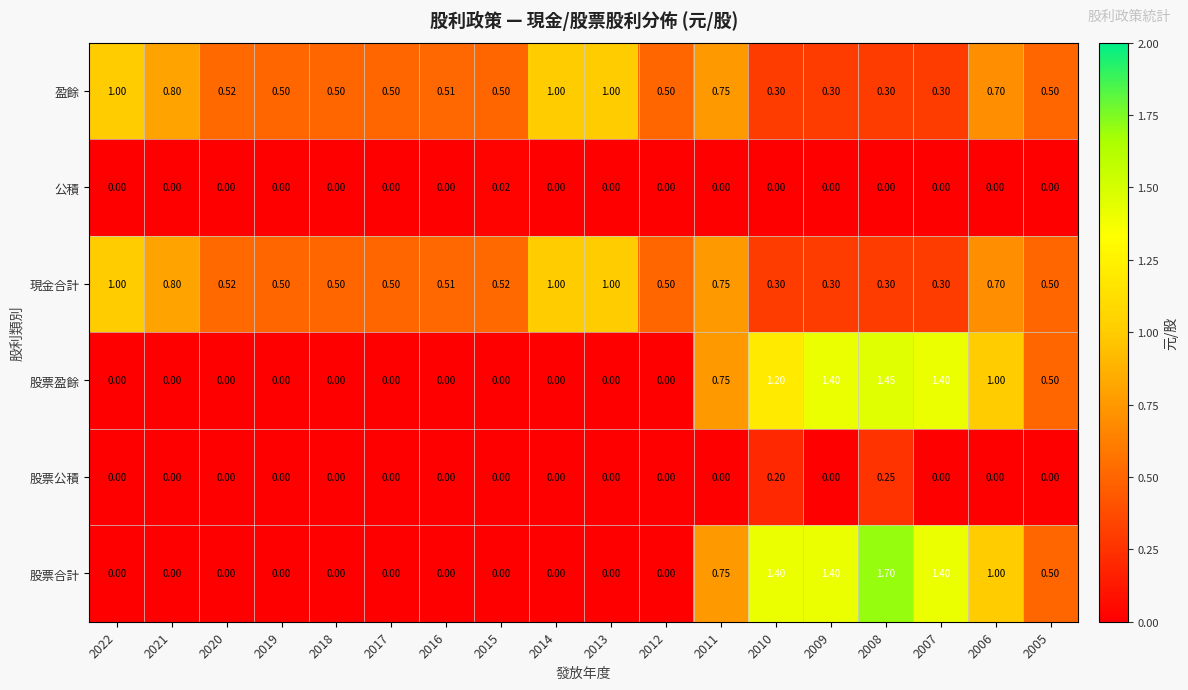

Is the value of 現金合計 at 2013 greater than the value of 股票盈餘 at 2008?

No